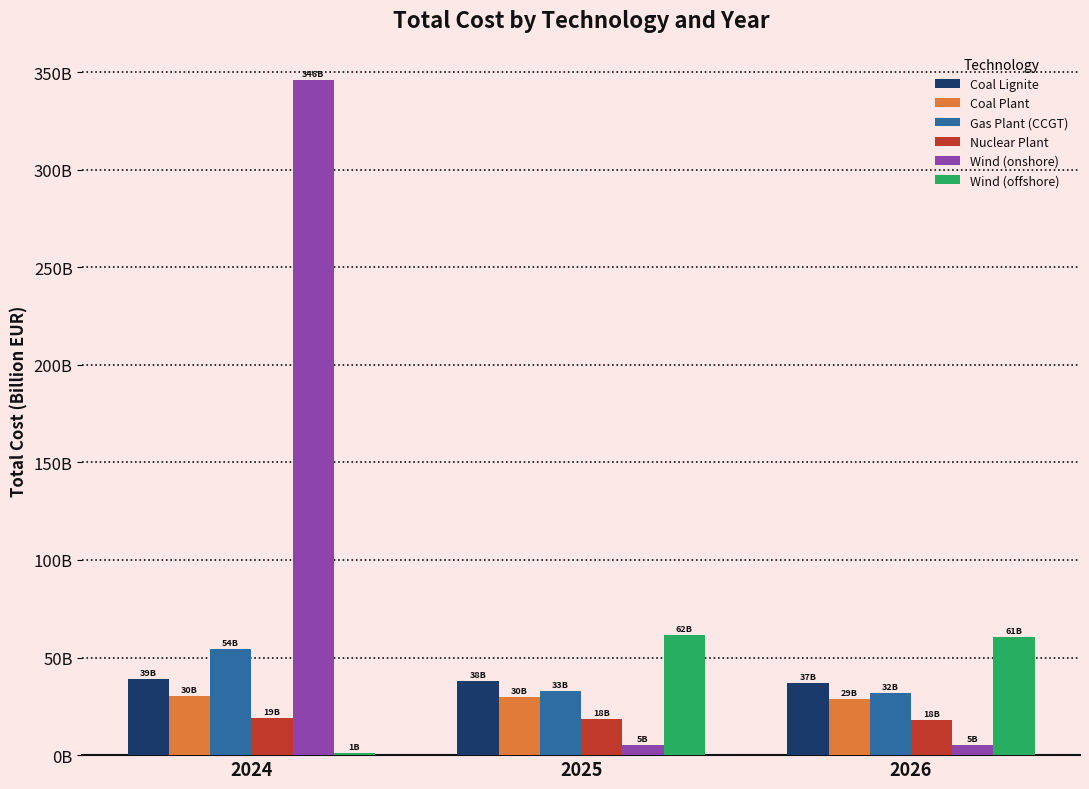

Reading left to right, list all the values displayed in this chart.

Coal Lignite: 2024=39.0	2025=37.9	2026=36.8
Coal Plant: 2024=30.5	2025=29.6	2026=28.7
Gas Plant (CCGT): 2024=54.2	2025=32.7	2026=31.7
Nuclear Plant: 2024=19.0	2025=18.5	2026=18.0
Wind (onshore): 2024=345.9	2025=5.4	2026=5.4
Wind (offshore): 2024=1.2	2025=61.8	2026=60.7